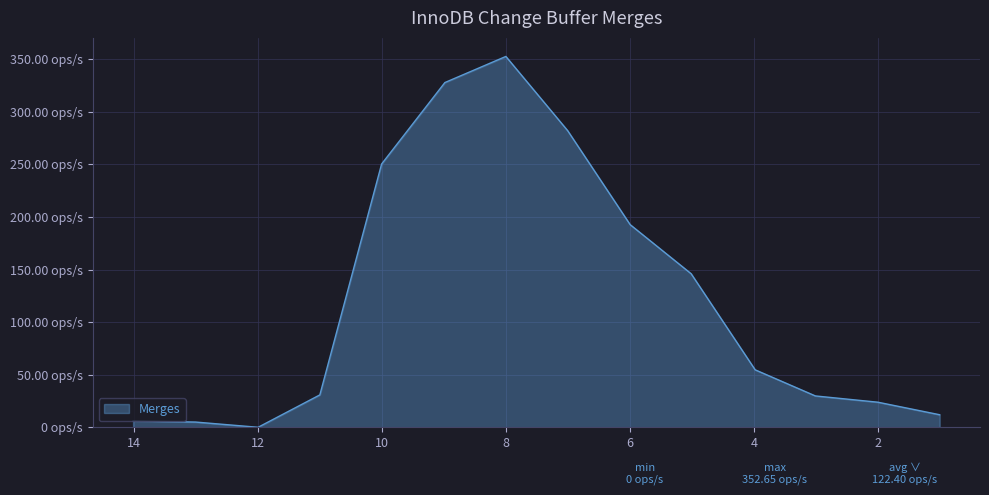

List the labels in order of value, smallest first.

11.9971644683361, 13.004726042348045, 14.01228761635999, 1.012286210186078, 2.007561105287307, 3.0151222105746154, 11.001890510684145, 3.9858218729558637, 5.017958210963151, 6.000945020979755, 10.006616084307554, 7.008506126267061, 8.986766893935618, 8.003780083919018